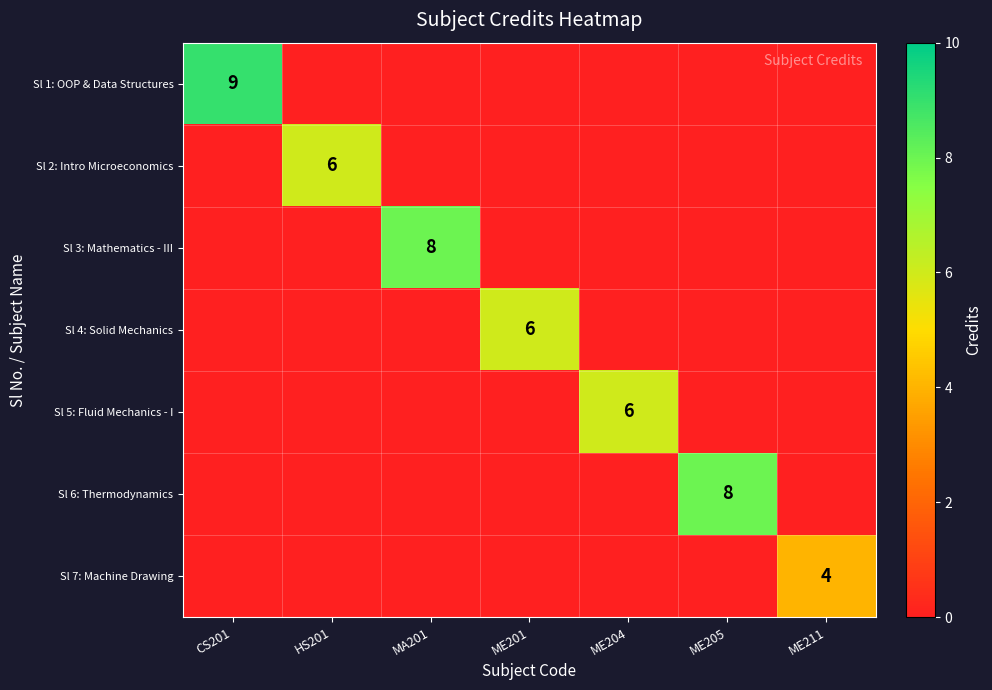

True or false: Sl 4: Solid Mechanics has a value of 6 at ME201.

True